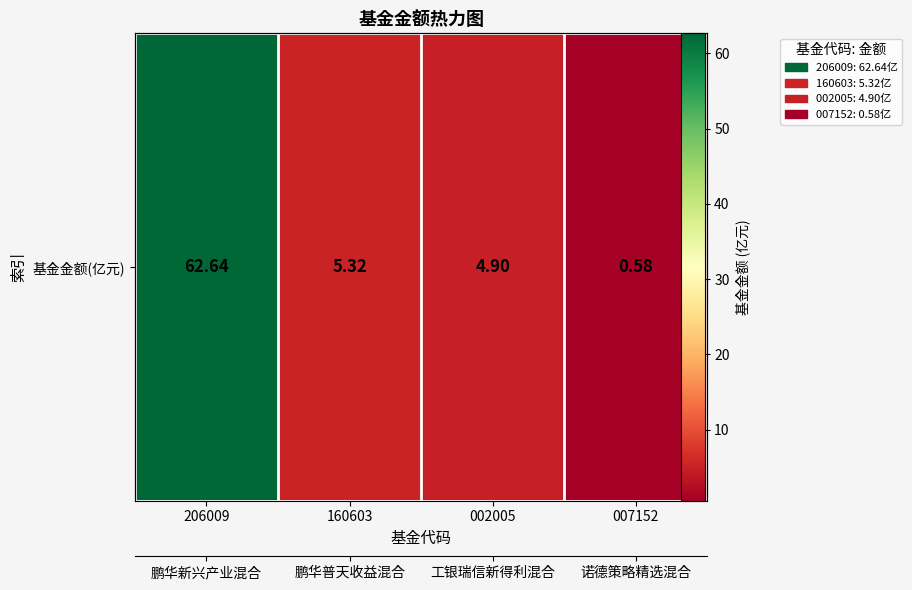

True or false: the data shows 62.6 at 206009.

True